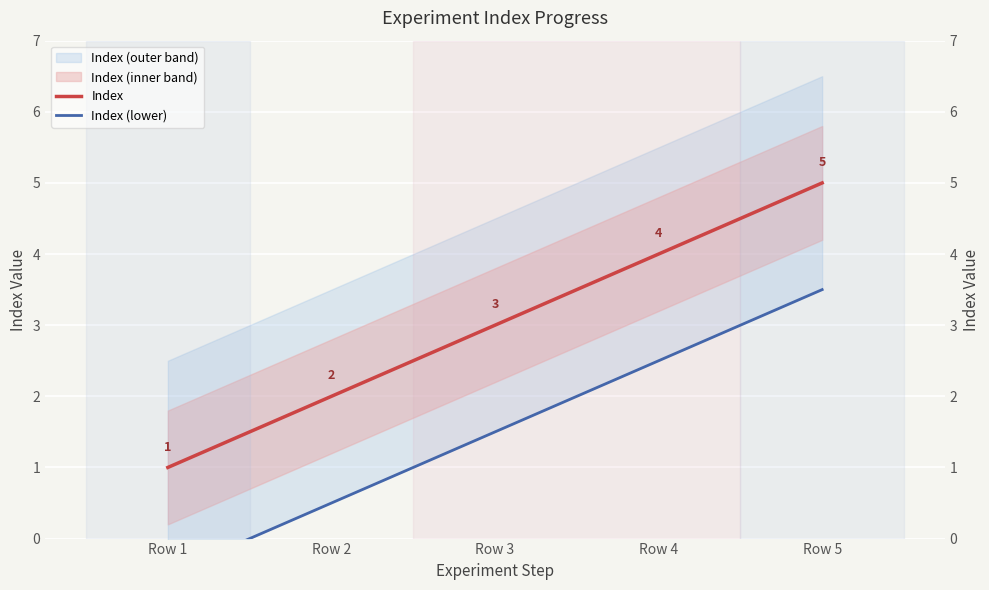

What is the sum of all Index (lower) values?

7.5